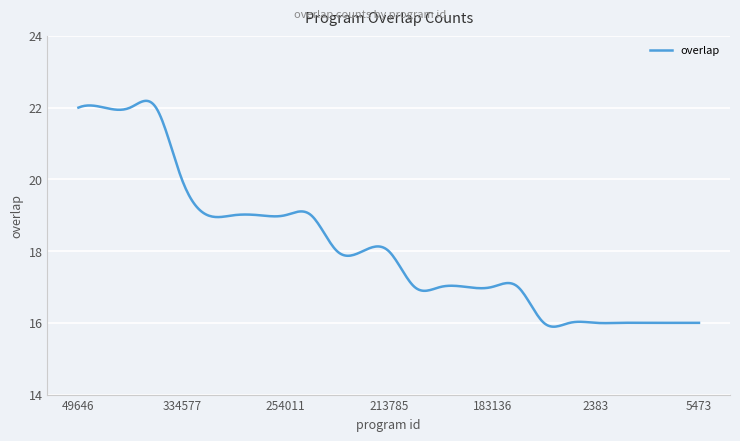

What is the minimum value shown in the chart?

15.9